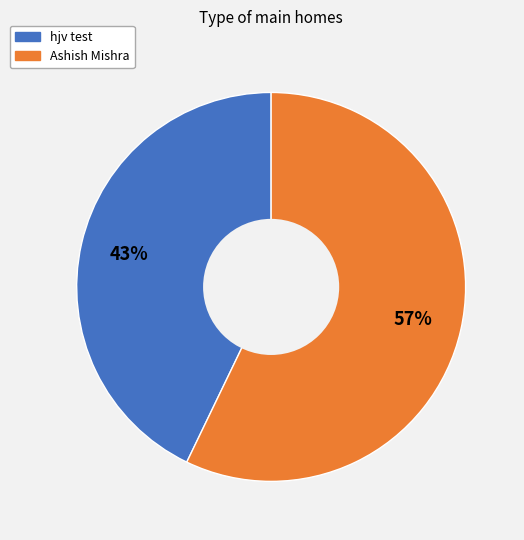

Which category accounts for the majority?

Ashish Mishra